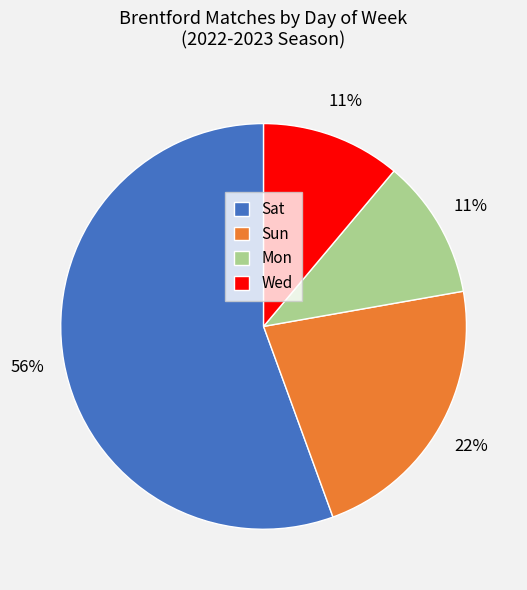

What is the largest slice in the pie chart?

Sat